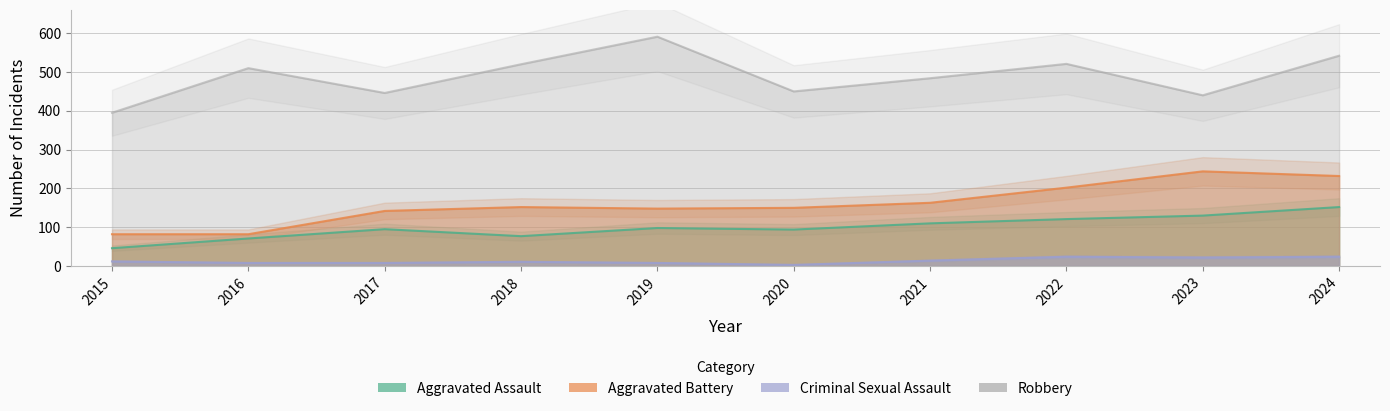

At which category does the chart reach its peak across all series?

2019